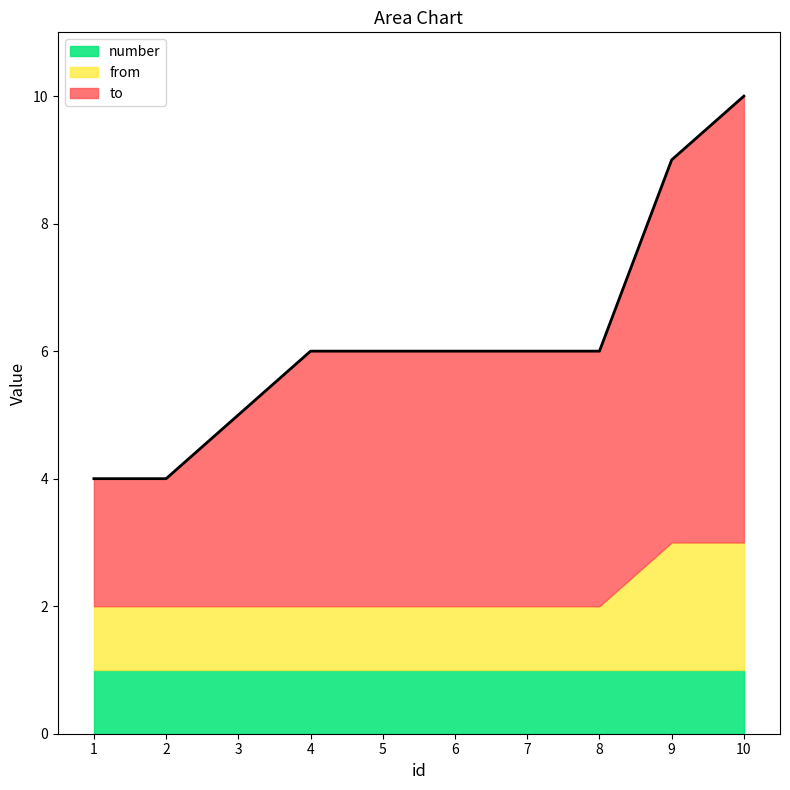

Is the value of from at 10 greater than the value of to at 9?

No